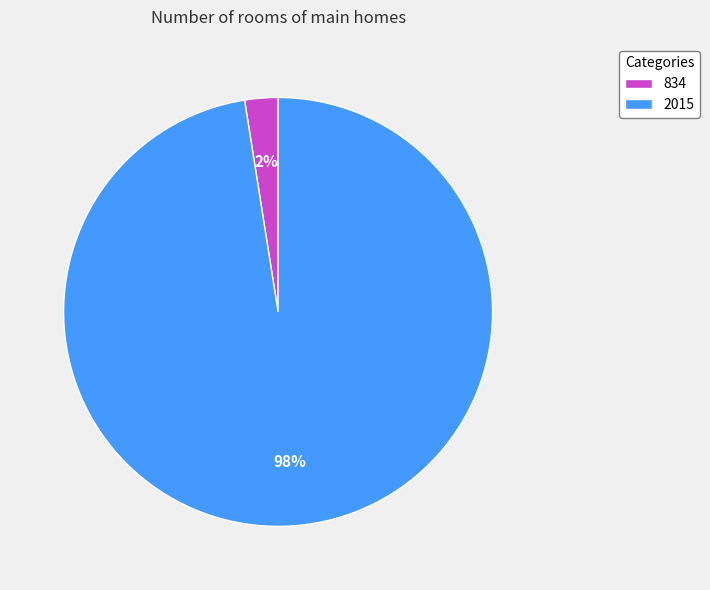

The 834 slice represents 2% of the pie. True or false?

True